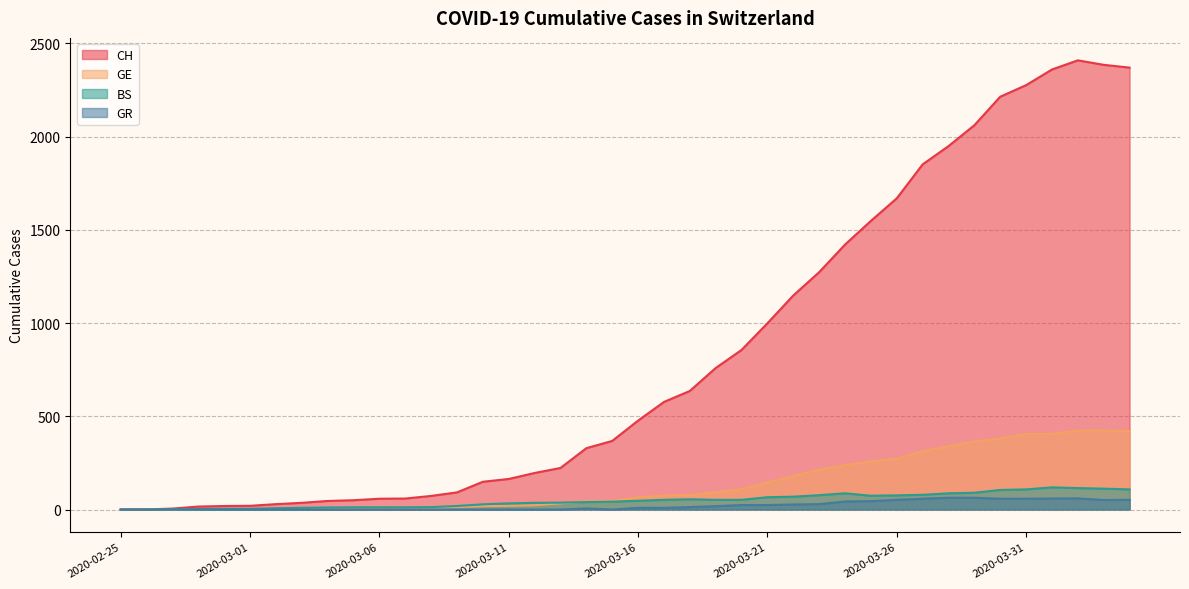

Rank the series at 2020-03-20 from highest to lowest value.

CH, GE, BS, GR